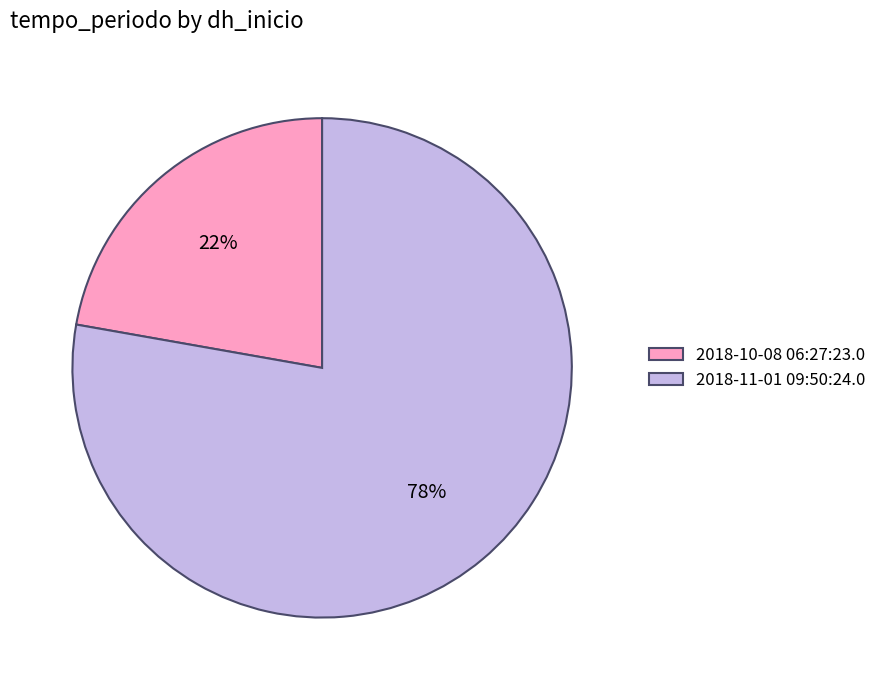

Count the number of slices in the pie.

2